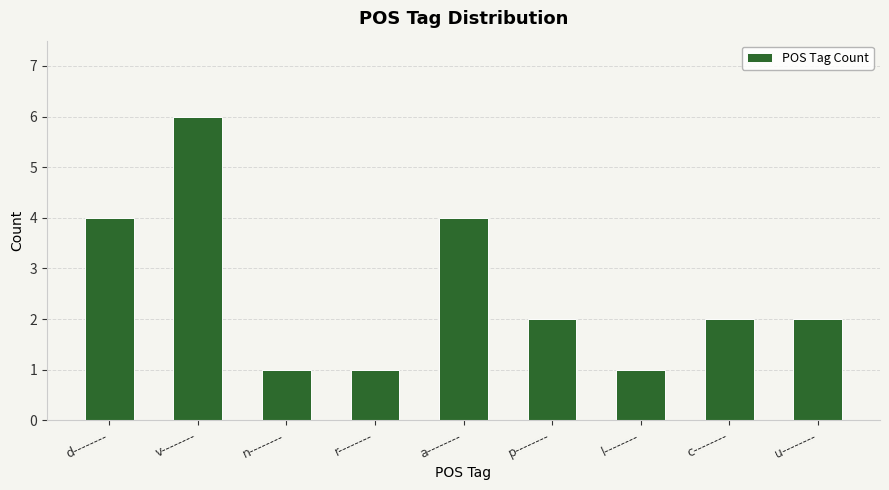

How many bars are there in total?

9